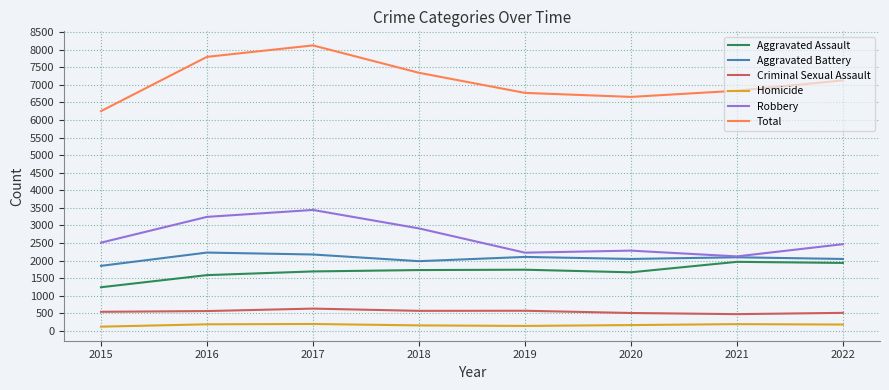

Which series has the widest spread of values?

Total